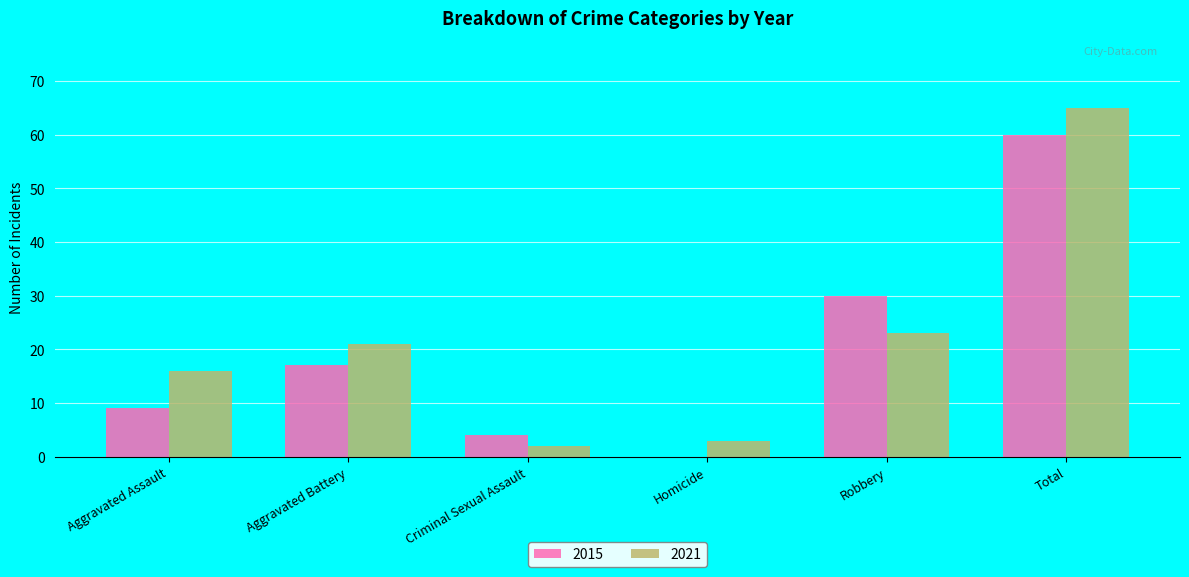

Reading left to right, transcribe all the data shown in this chart.

2015: 9	17	4	0	30	60
2021: 16	21	2	3	23	65